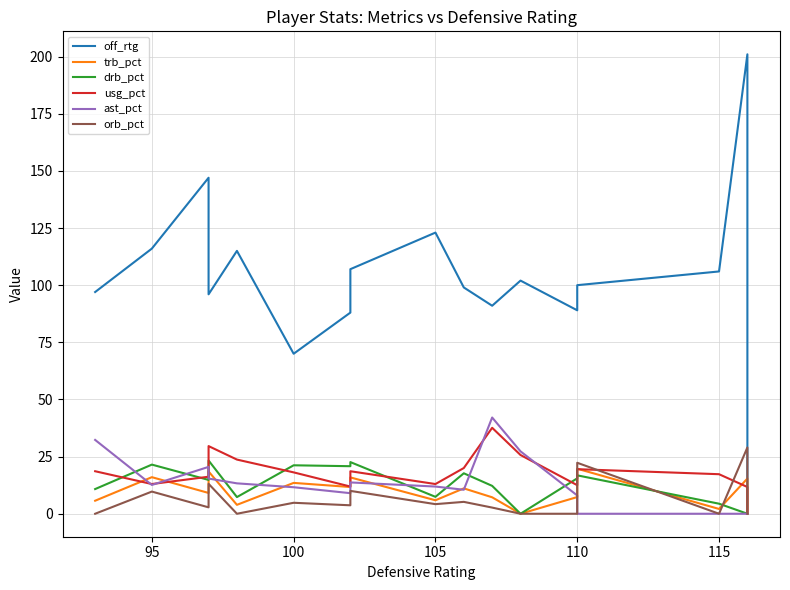

The value of trb_pct at 10 is 1.7. True or false?

False